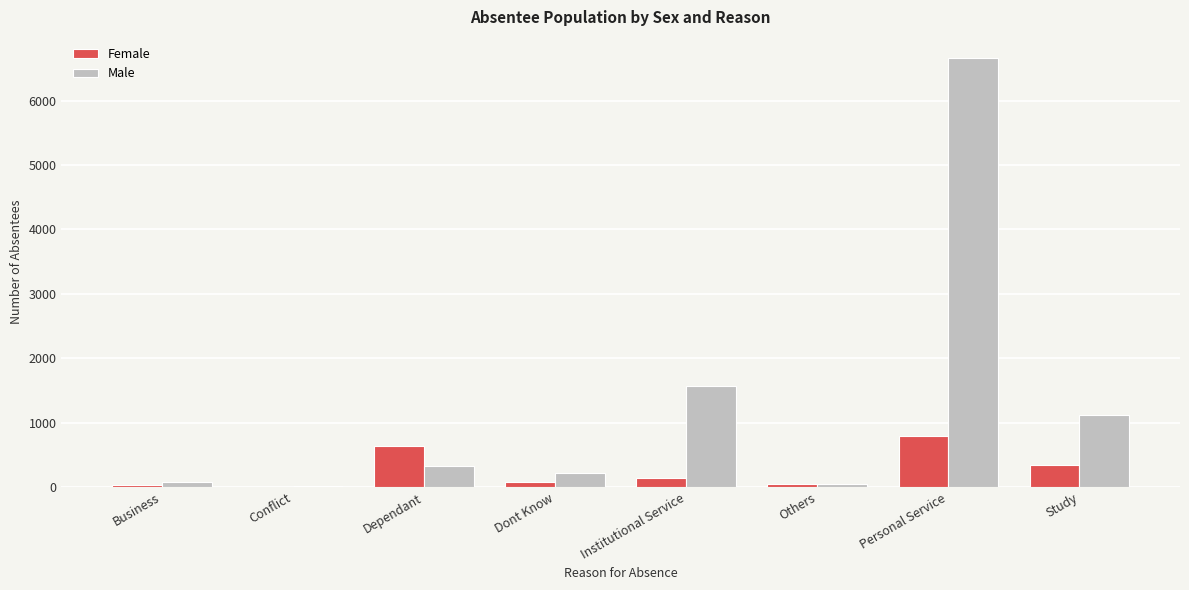

Between Others and Study, which series saw the biggest shift?

Male